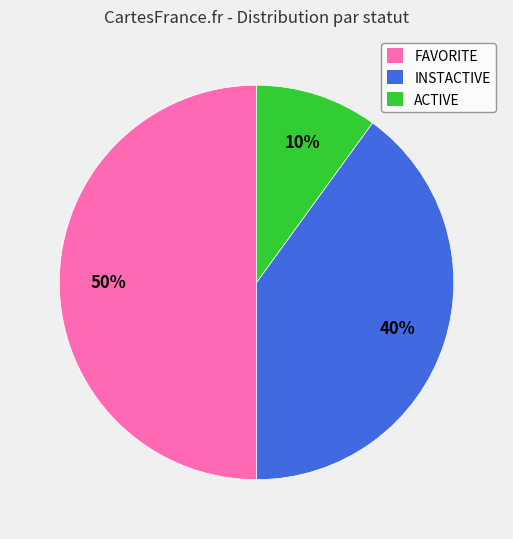

Do INSTACTIVE and FAVORITE together represent more than half of the pie?

Yes